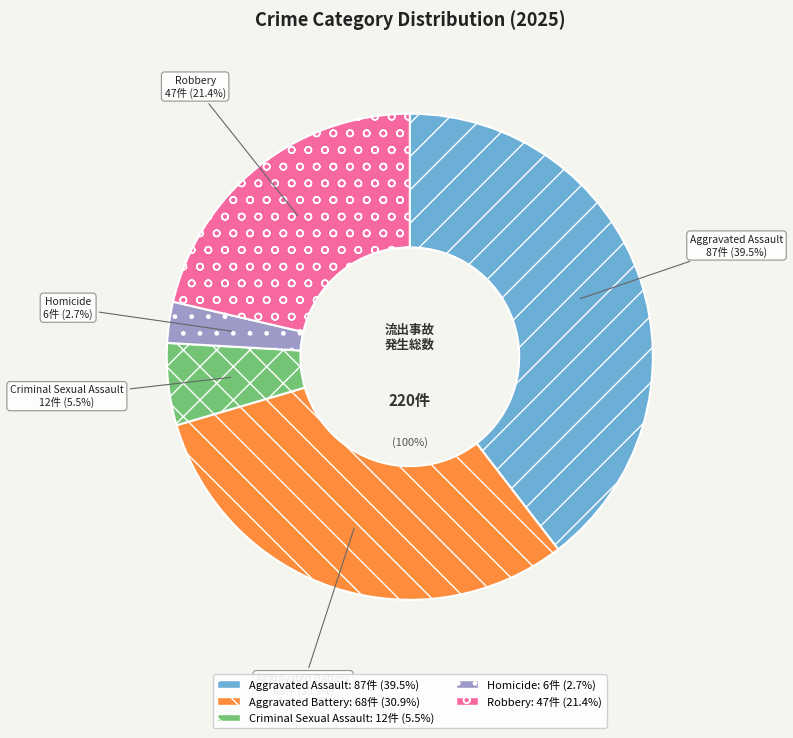

Count the number of slices in the pie.

5